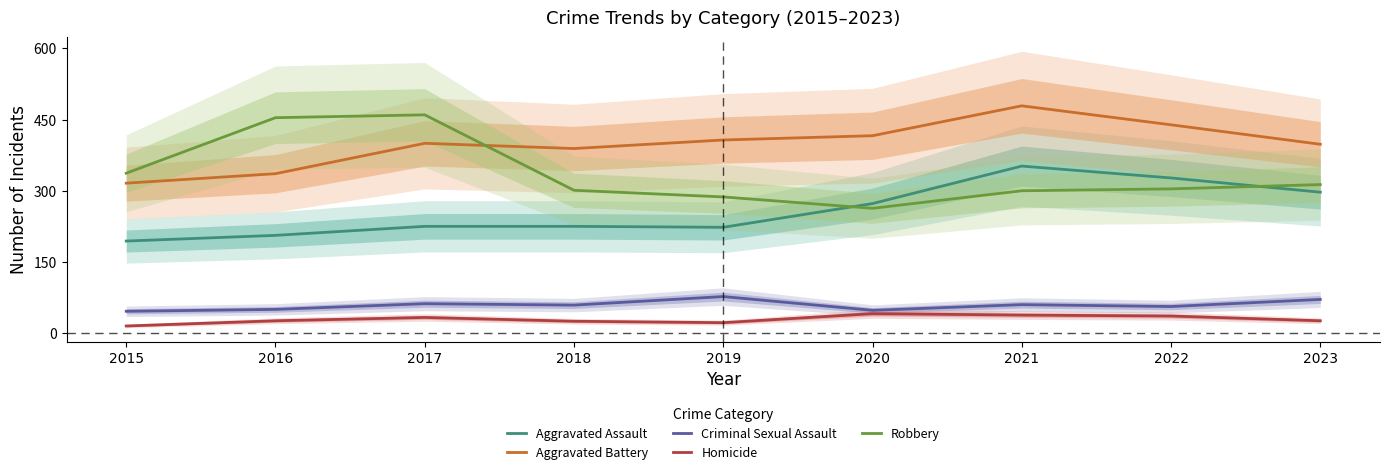

True or false: Homicide and Robbery cross at least once.

False